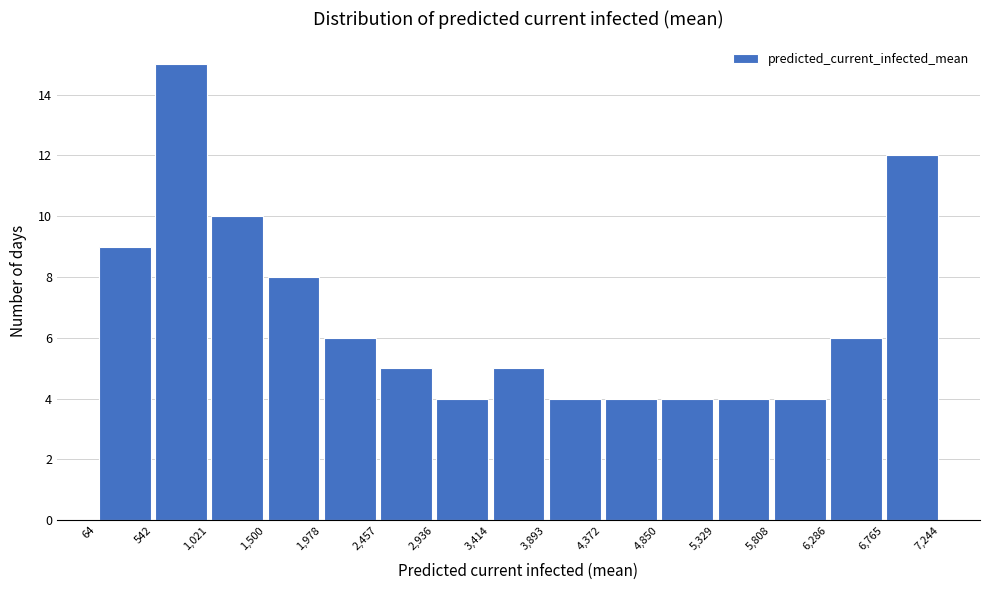

Which range on the x-axis has the tallest bar?

542 to 1,021